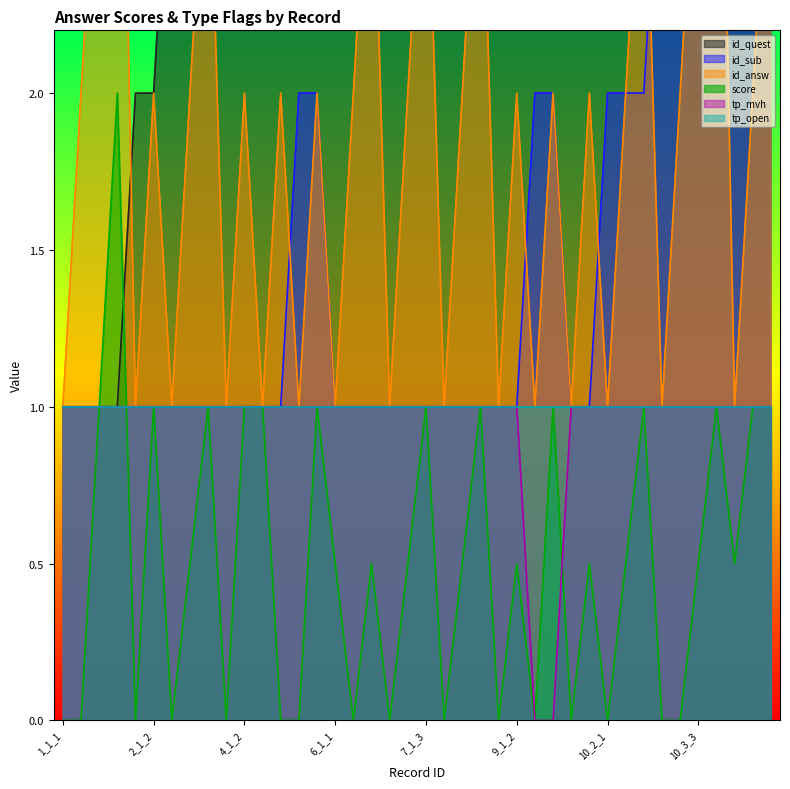

Read the id_answ value at 5_1_1.

1.0